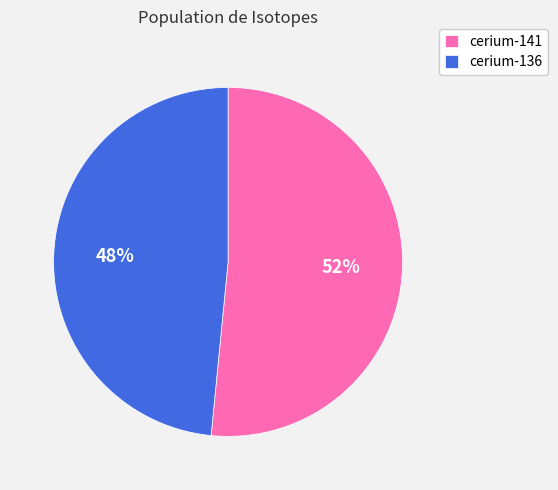

Do cerium-141 and cerium-136 together represent more than half of the pie?

Yes